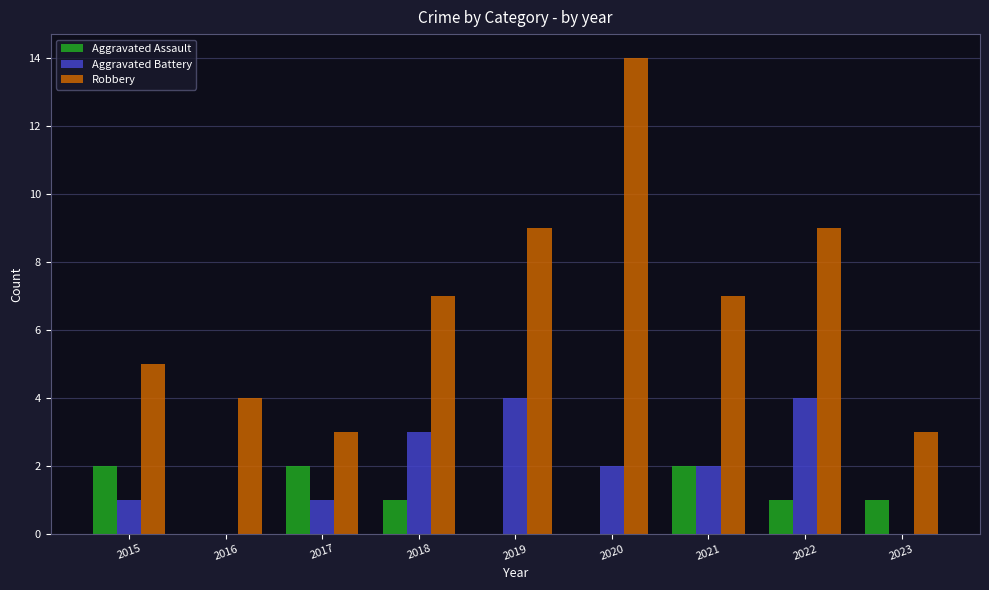

True or false: Robbery has a value of 4 at 2016.

True